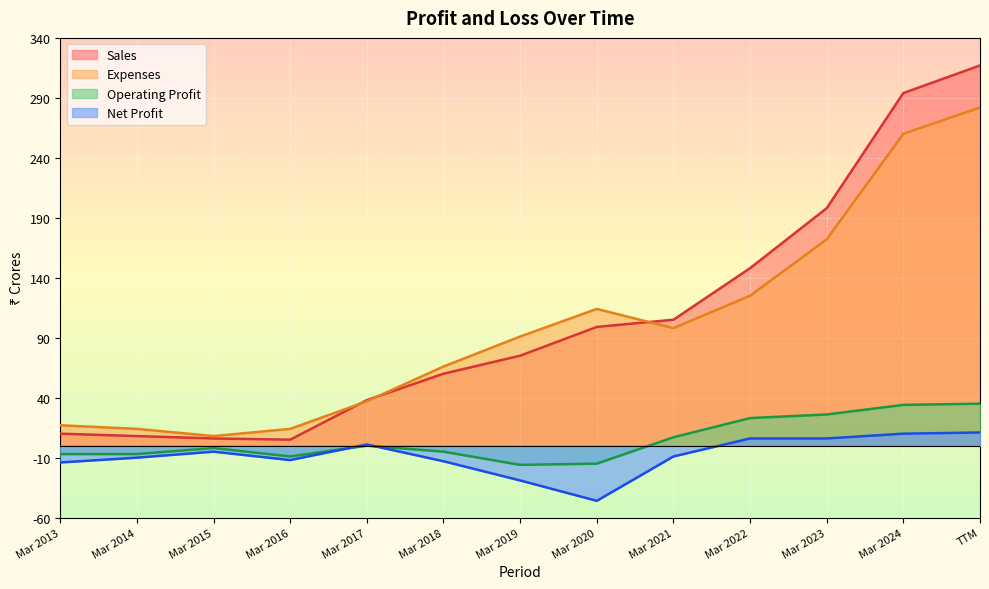

Which series has the largest range (max minus min)?

Sales